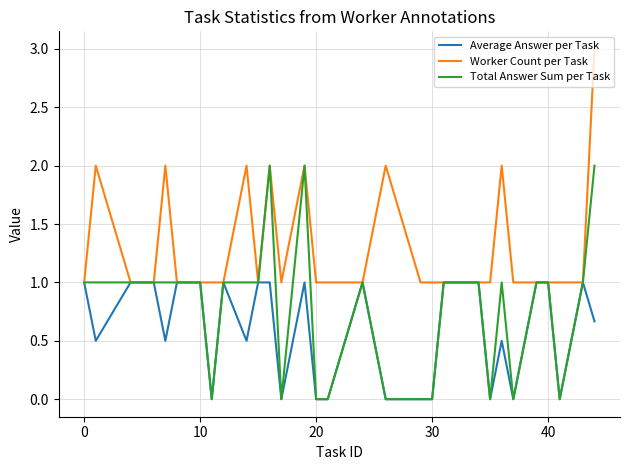

Which series has the largest total across all categories?

Worker Count per Task